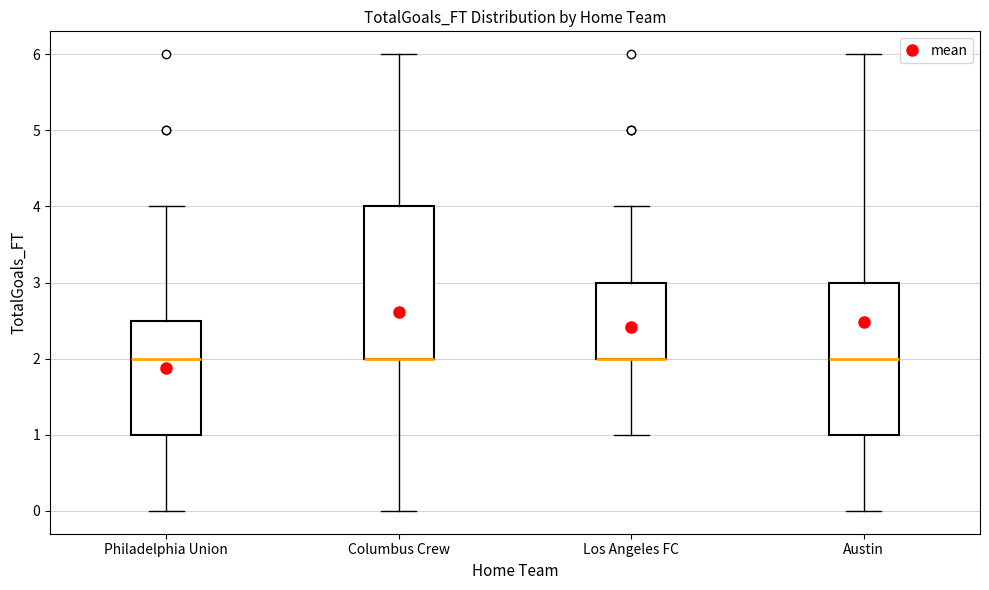

Reading left to right, transcribe this box plot: for each box, give where its median line is, the range the box spans, and where its two whiskers end, as read against the y-axis. The values are not printed on the chart, so give them approximately, as read against the axis.

Philadelphia Union: median 2.0, box 1.0 to 2.5, whiskers 0.0 to 4.0
Columbus Crew: median 2.0 (drawn on the box's lower edge), box 2.0 to 4.0, whiskers 0.0 to 6.0
Los Angeles FC: median 2.0 (drawn on the box's lower edge), box 2.0 to 3.0, whiskers 1.0 to 4.0
Austin: median 2.0, box 1.0 to 3.0, whiskers 0.0 to 6.0